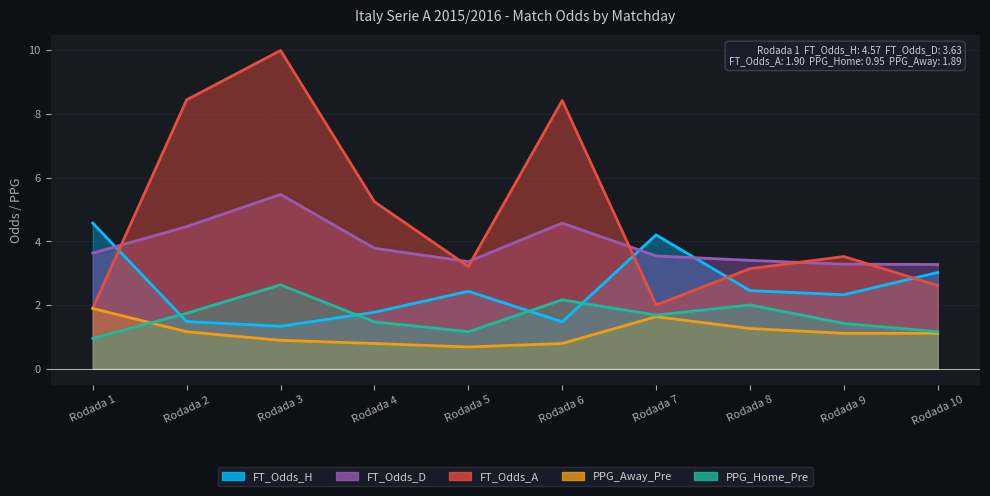

What is the value of the FT_Odds_A point at the 2nd from the left?

8.4